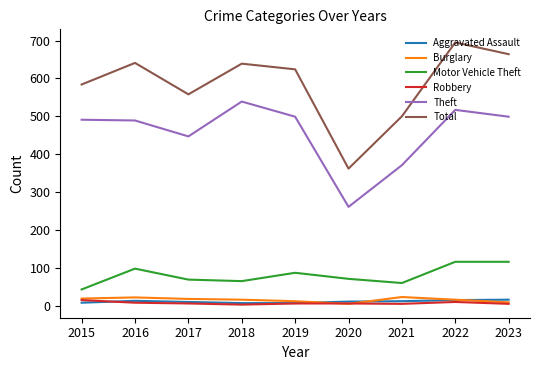

At which label does Total reach its minimum?

2020